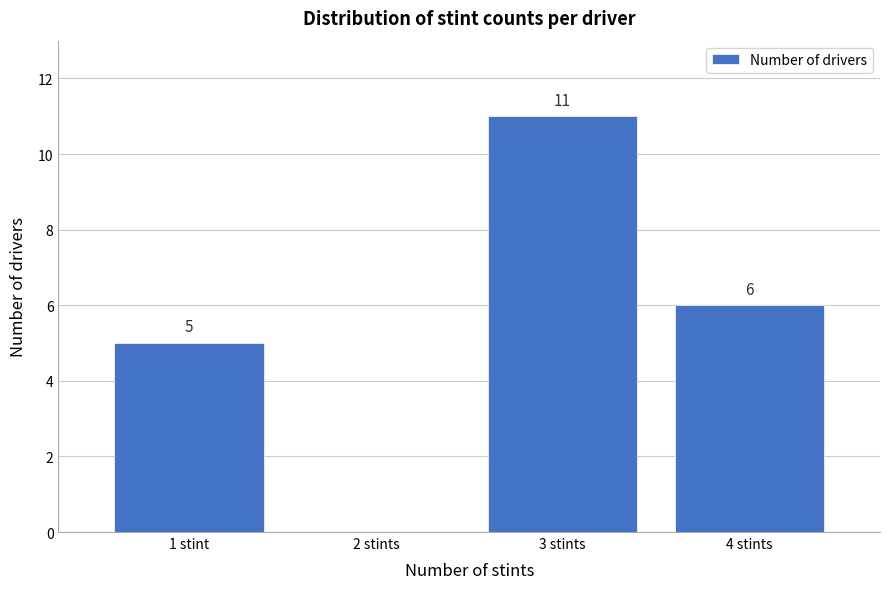

Reading left to right, list all the values displayed in this chart.

1 stint=5	2 stints=0	3 stints=11	4 stints=6